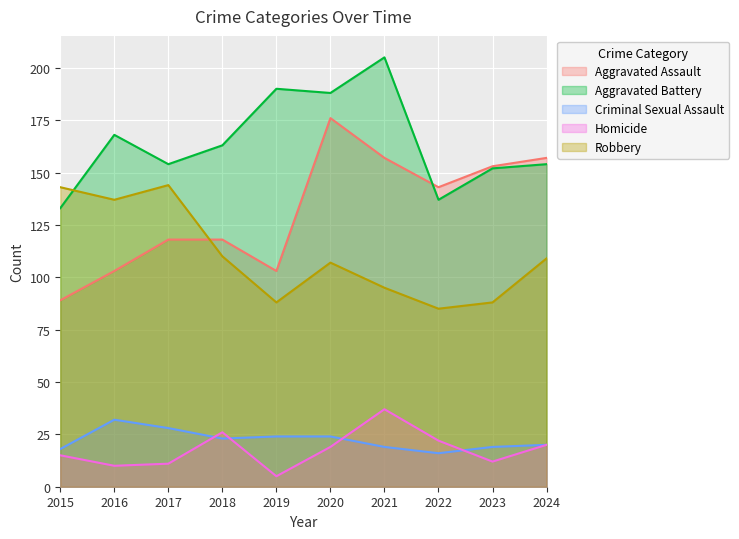

What are all the series names shown in the legend?

Aggravated Assault, Aggravated Battery, Criminal Sexual Assault, Homicide, Robbery